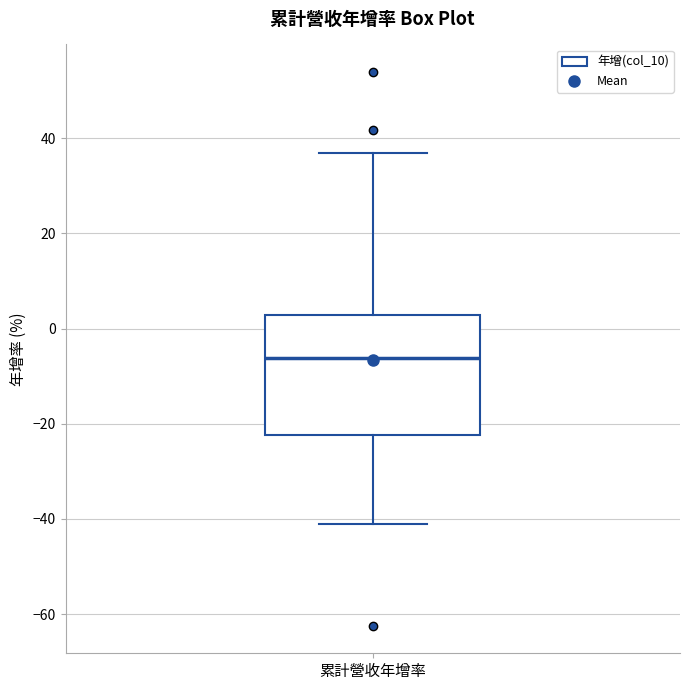

Transcribe this box plot: give where the median line is, the range the box spans, and where the two whiskers end, as read against the y-axis. The values are not printed on the chart, so give them approximately, as read against the axis.

median -6, box -22 to 2, whiskers -42 to 36